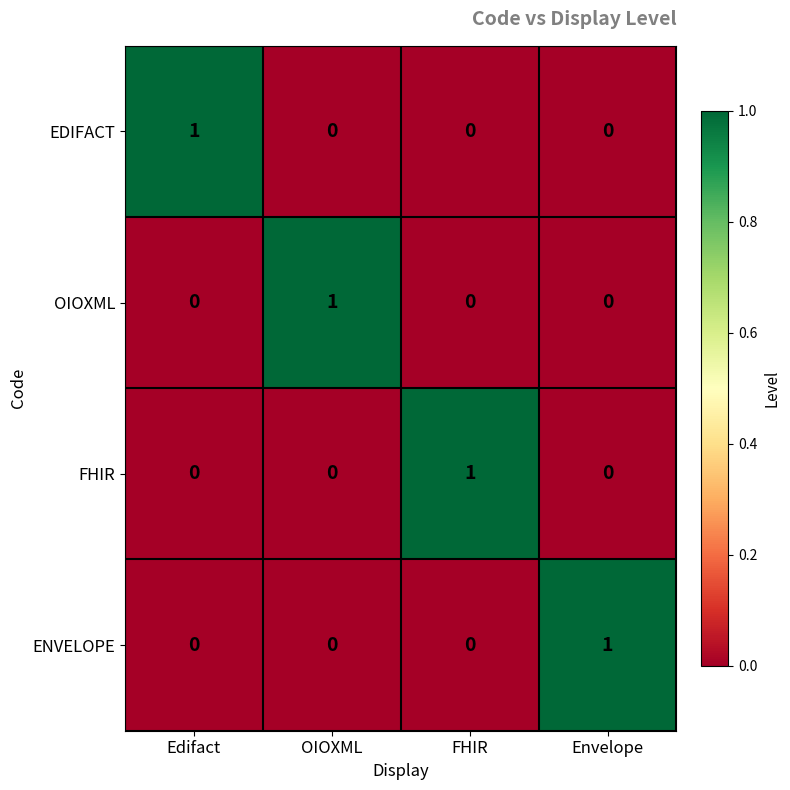

Is the value of EDIFACT at Edifact greater than the value of ENVELOPE at Edifact?

Yes